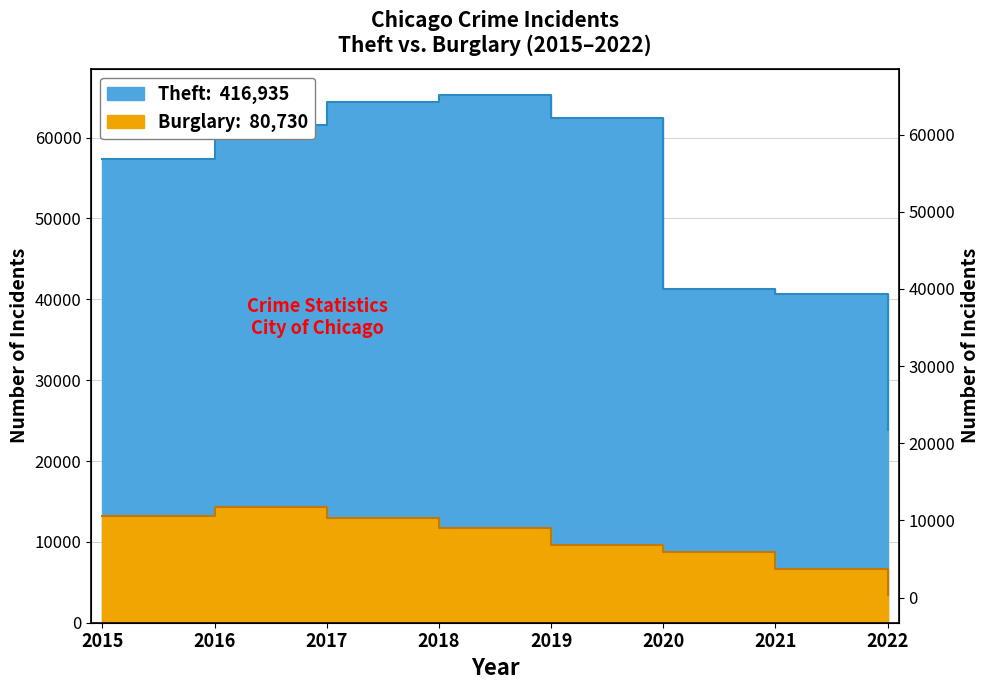

True or false: Burglary and Theft intersect in this chart.

False